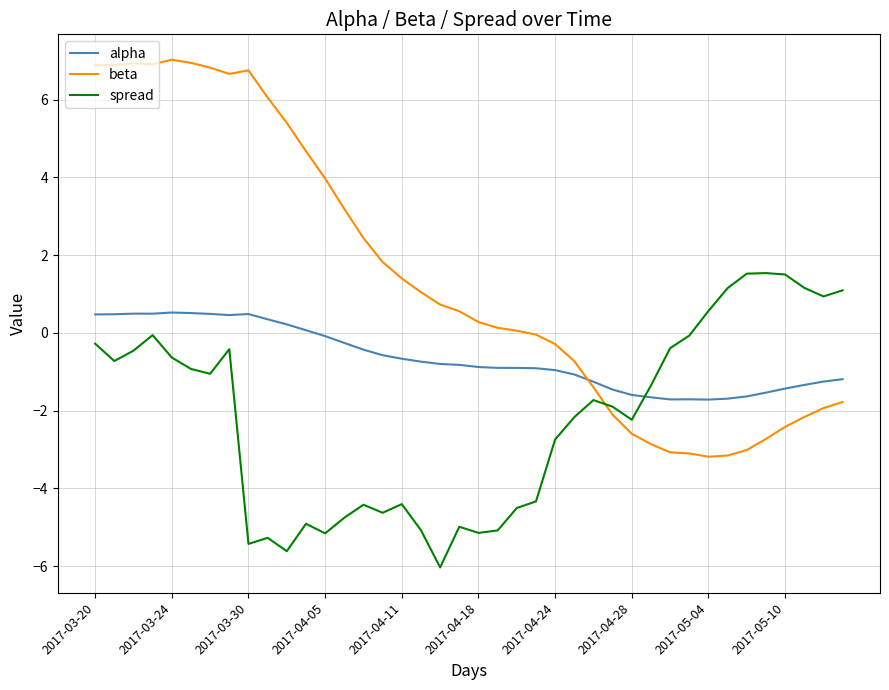

Which series has the largest total across all categories?

beta